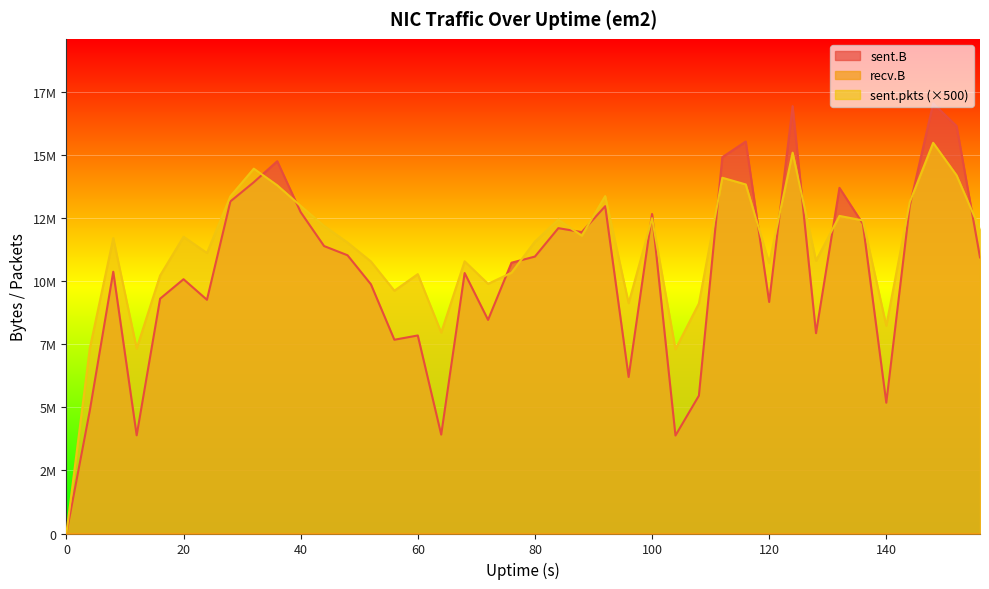

List the series in order of their peak value, highest first.

sent.B line, sent.pkts line (×500), recv.B line